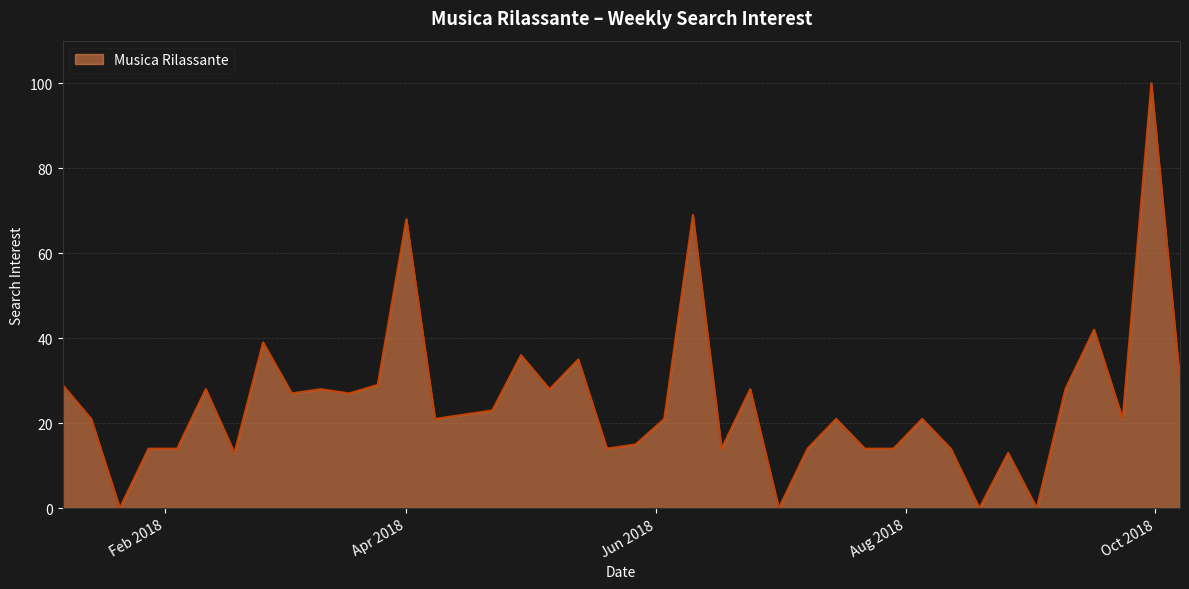

What is the difference between the maximum and minimum values?

100